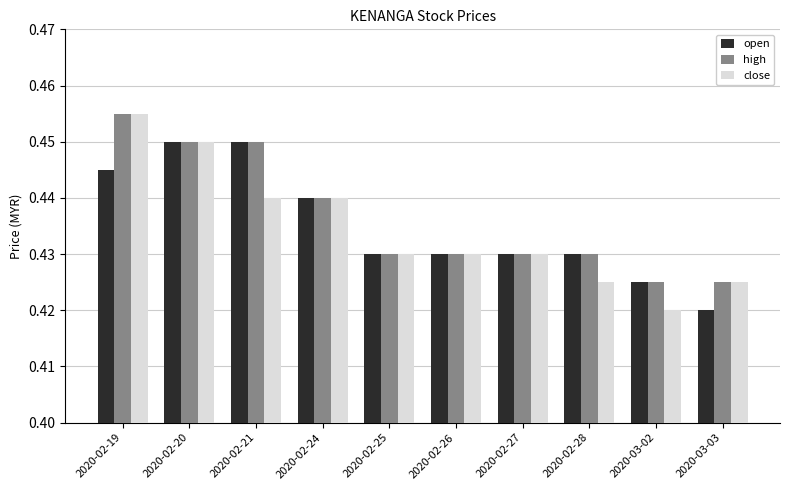

At which category is the sum across all series the highest?

2020-02-19